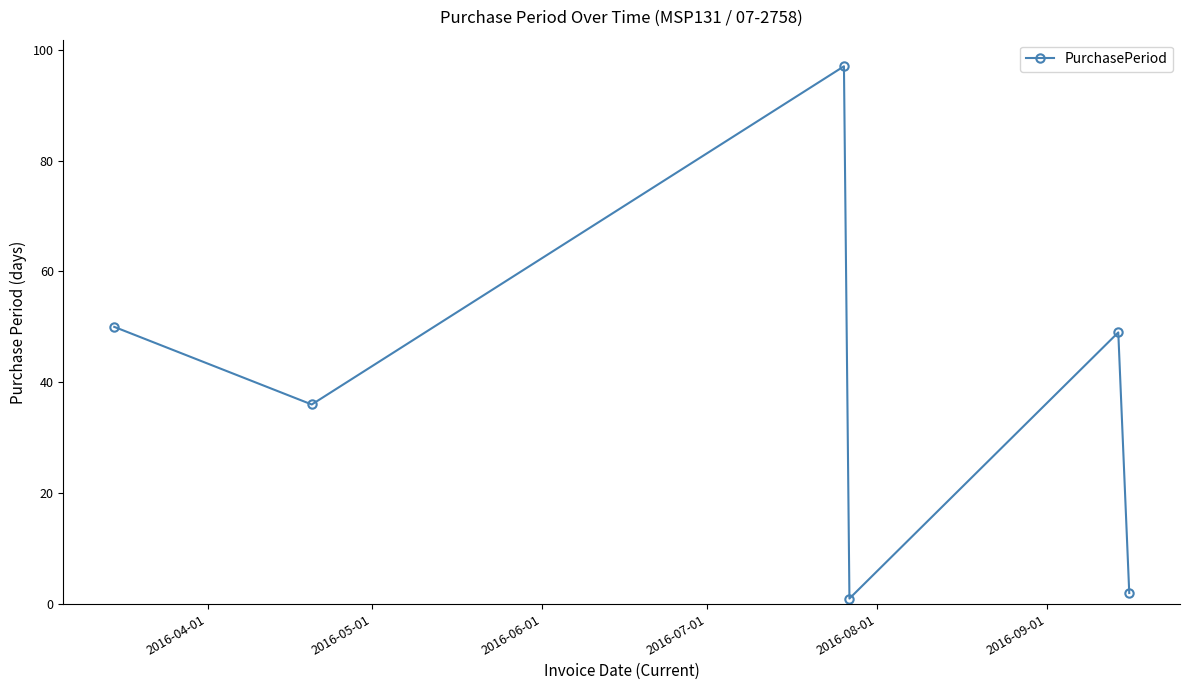

How many interior local peaks (higher than both neighbors) does the data have?

2